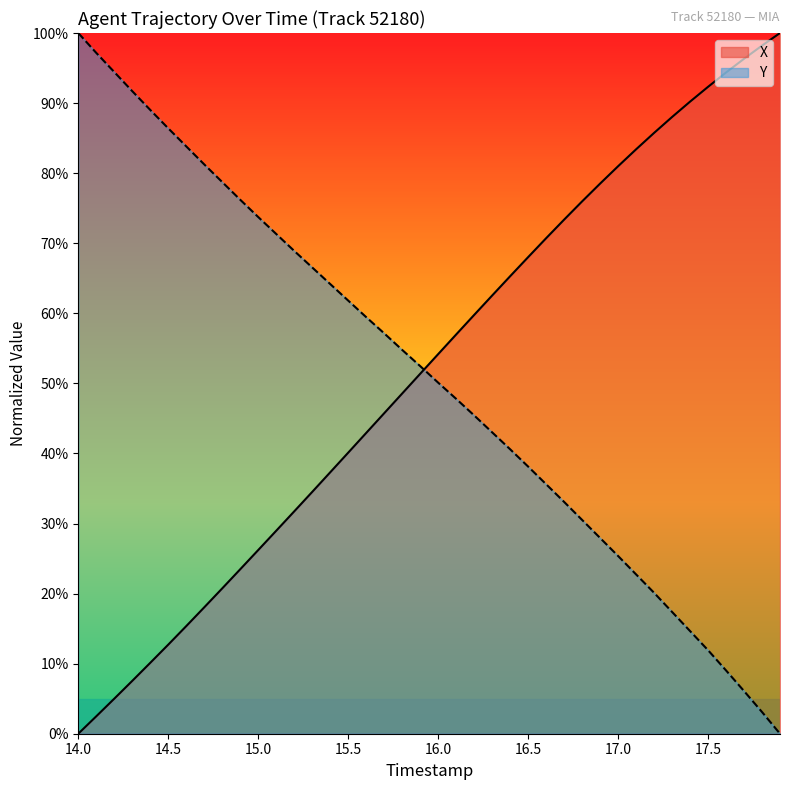

Does the chart display data point markers on the line(s)?

No